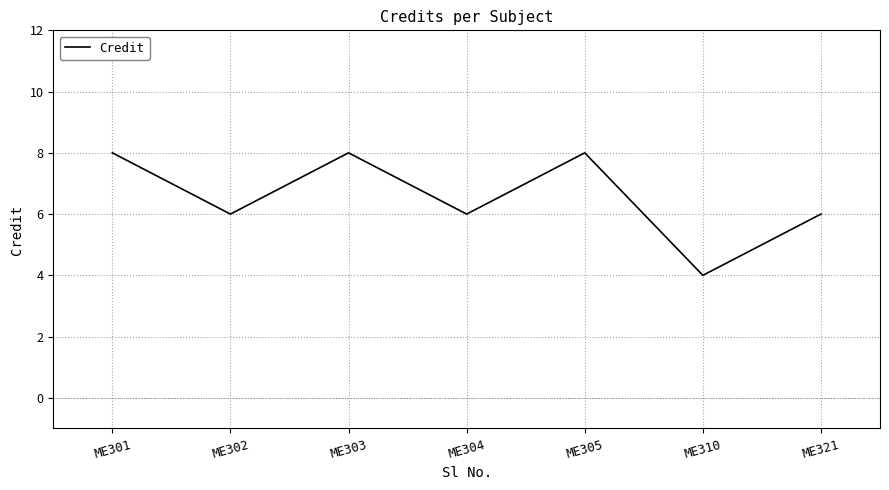

True or false: the data shows 8 at ME301.

True